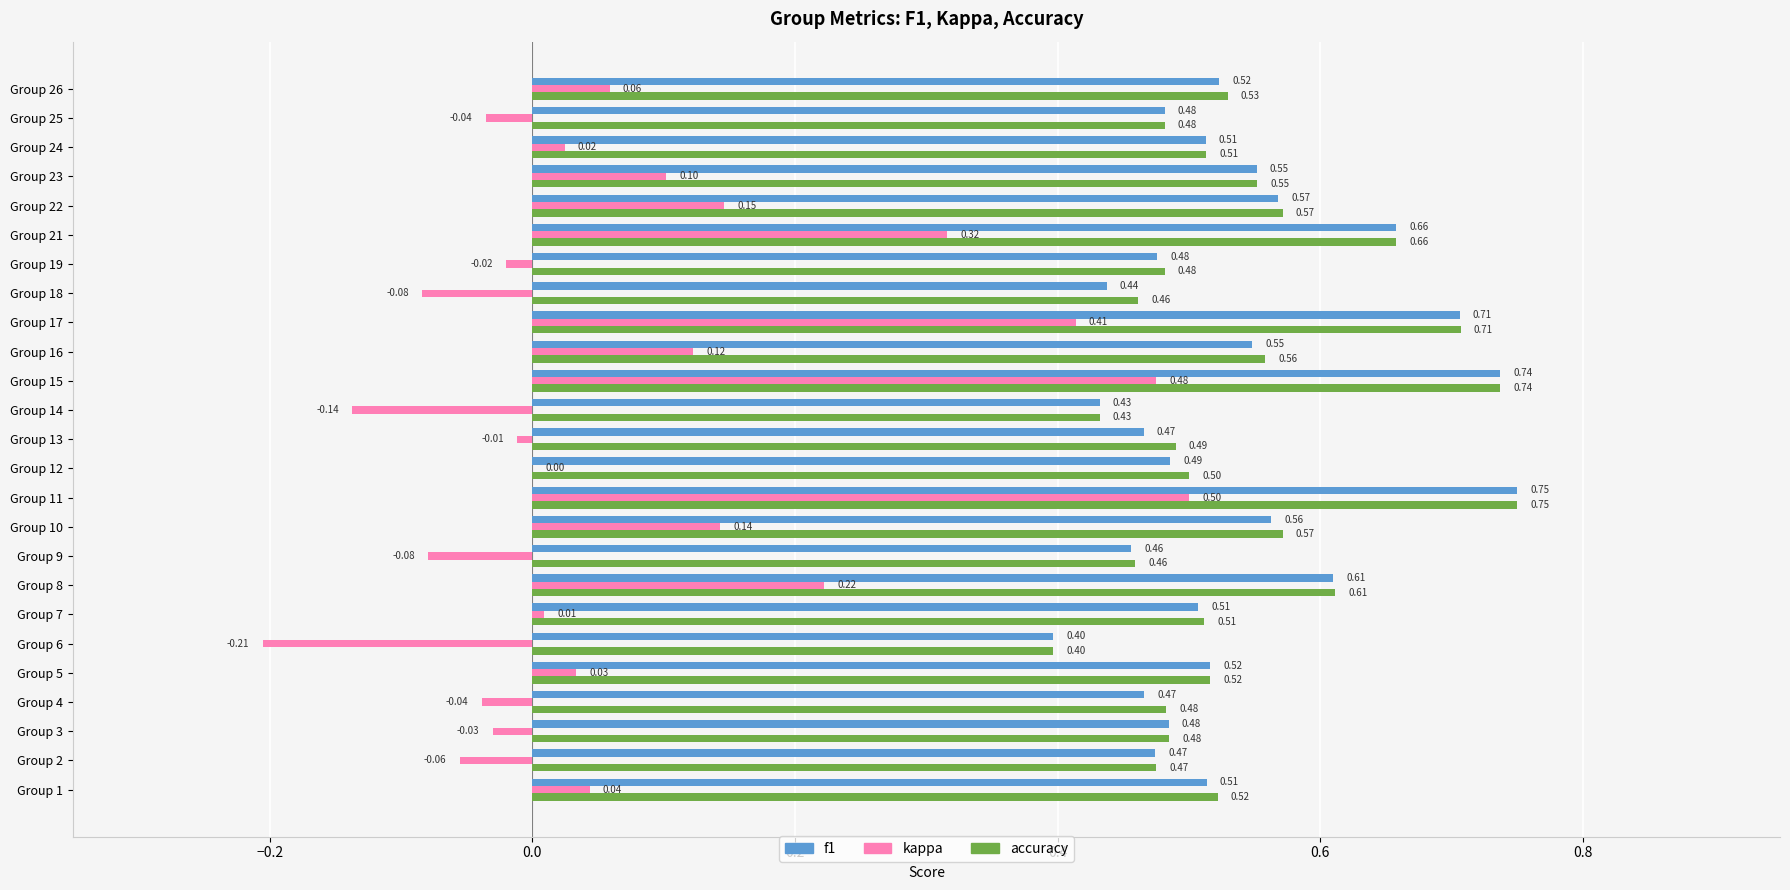

What is the sum of all f1 values?

13.3